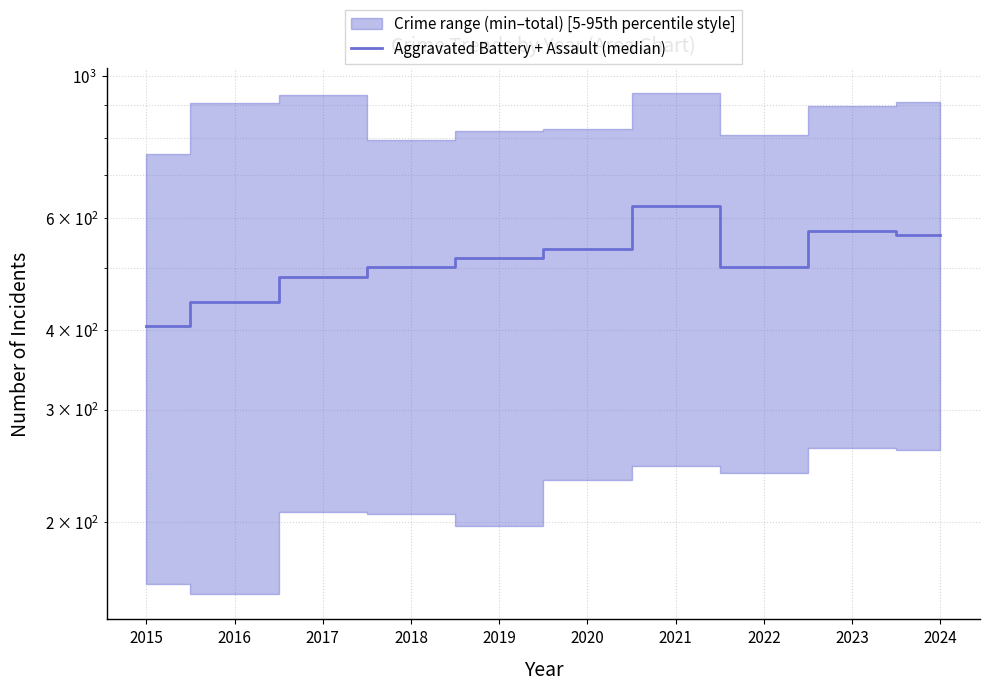

What is the change in value from 2019 to 2023?

+54